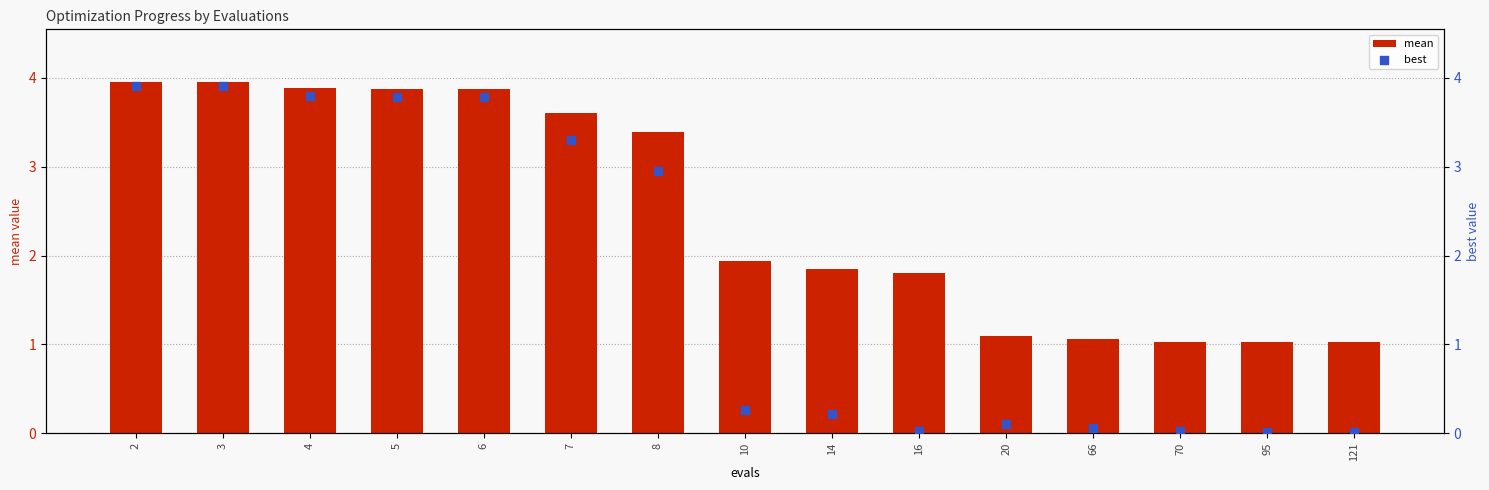

Is the value of mean at 5 greater than the value of best at 5?

Yes